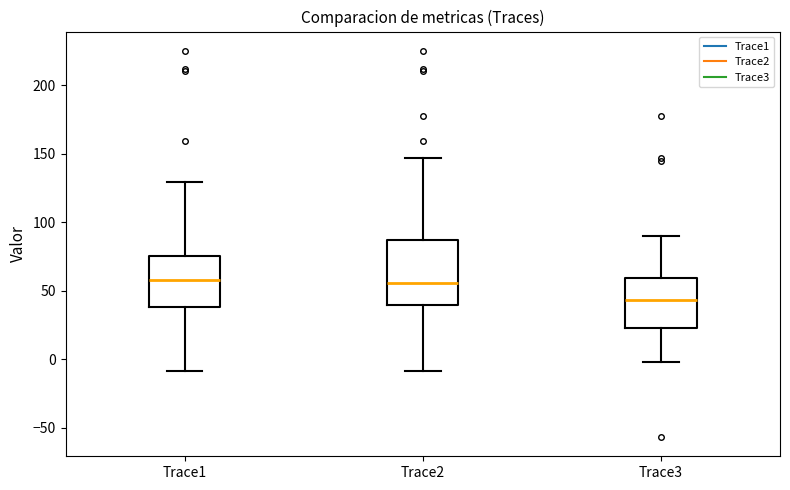

Which box is the tallest, from its lower edge to its upper edge?

Trace2